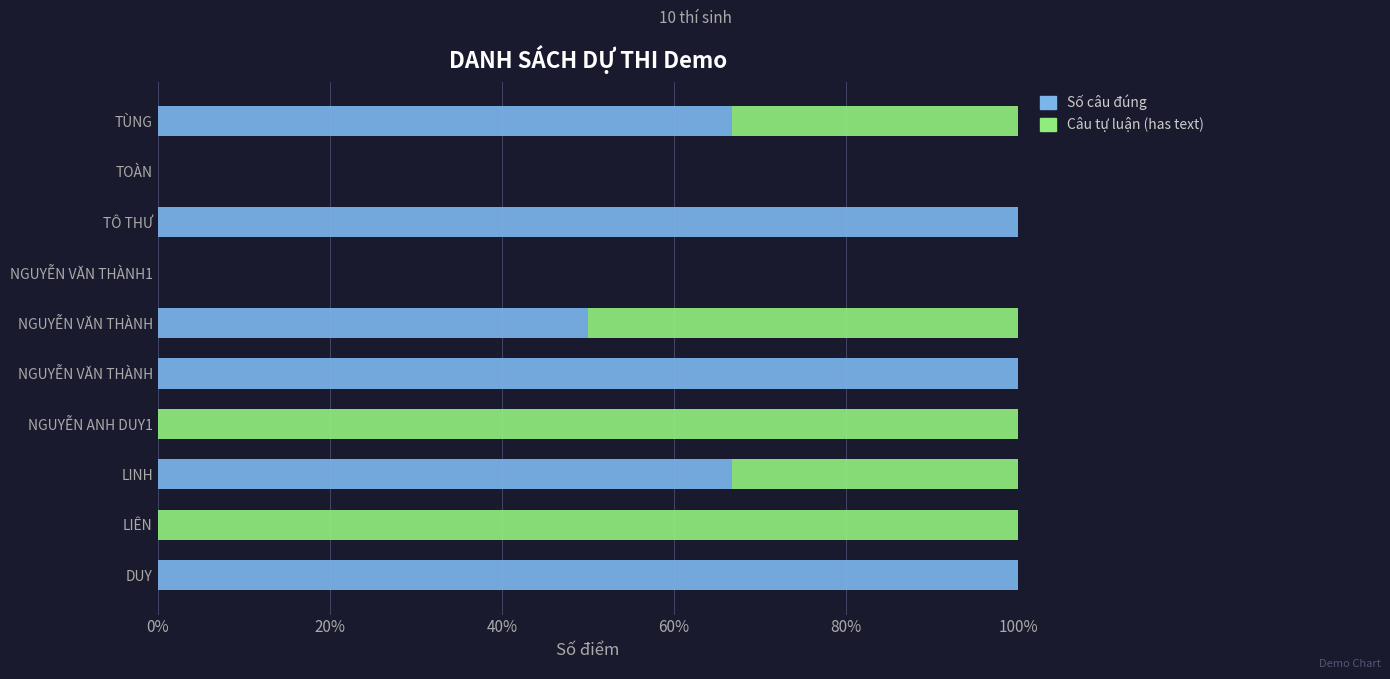

How many distinct data groups are displayed?

2